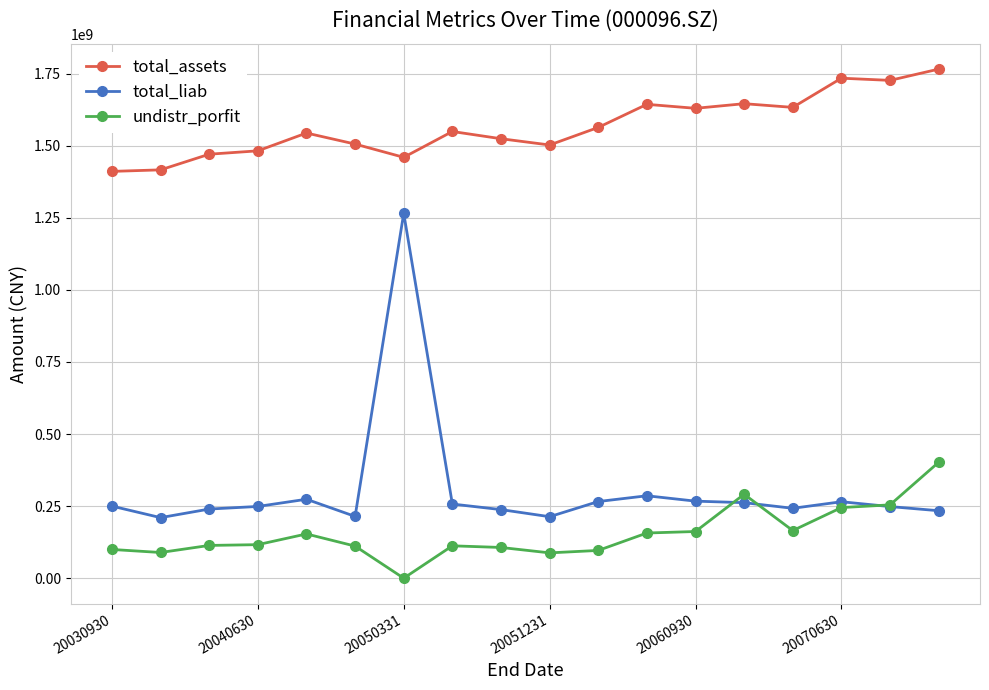

What is the value of the total_liab point at the 16th from the left?

265144499.9